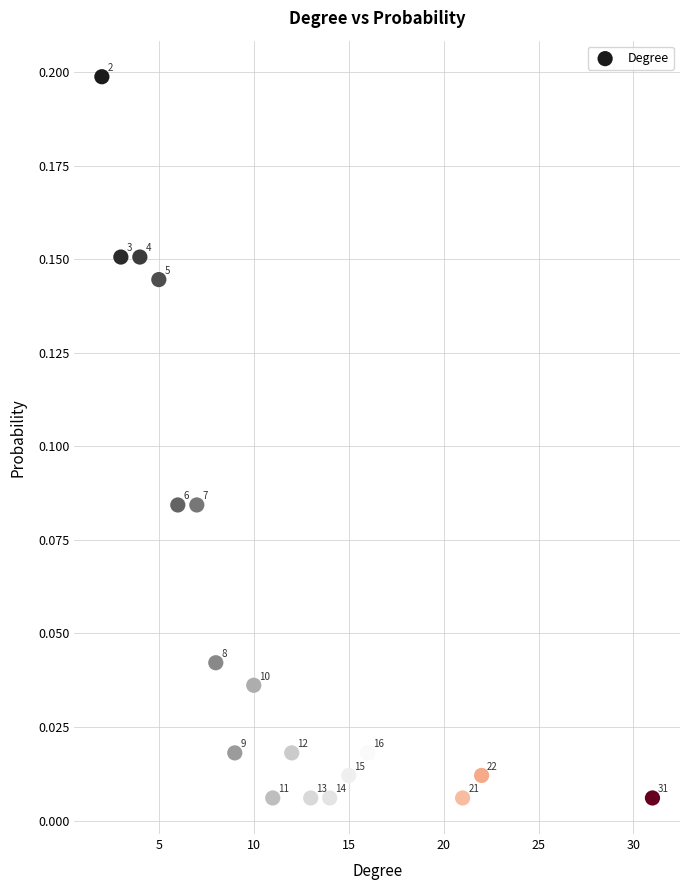

What is the range of X values (max minus min)?

29.0